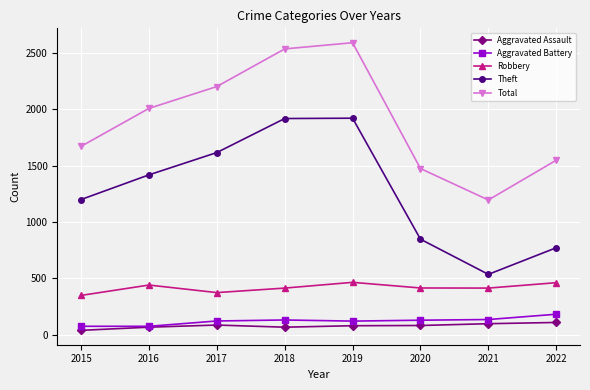

What is the value of the Robbery point at the 6th from the left?

413